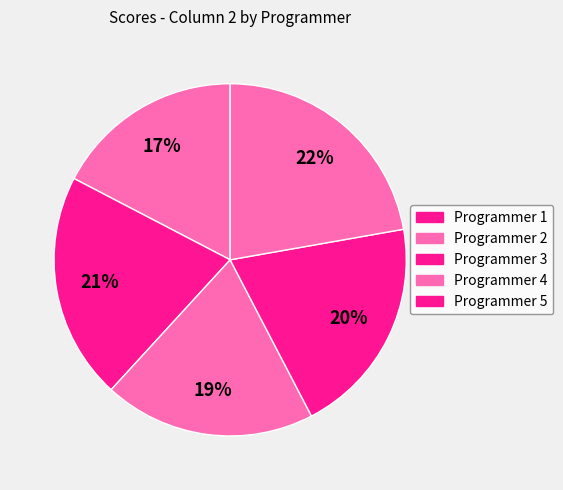

What is the change in value from Programmer 3 to Programmer 4?

+1